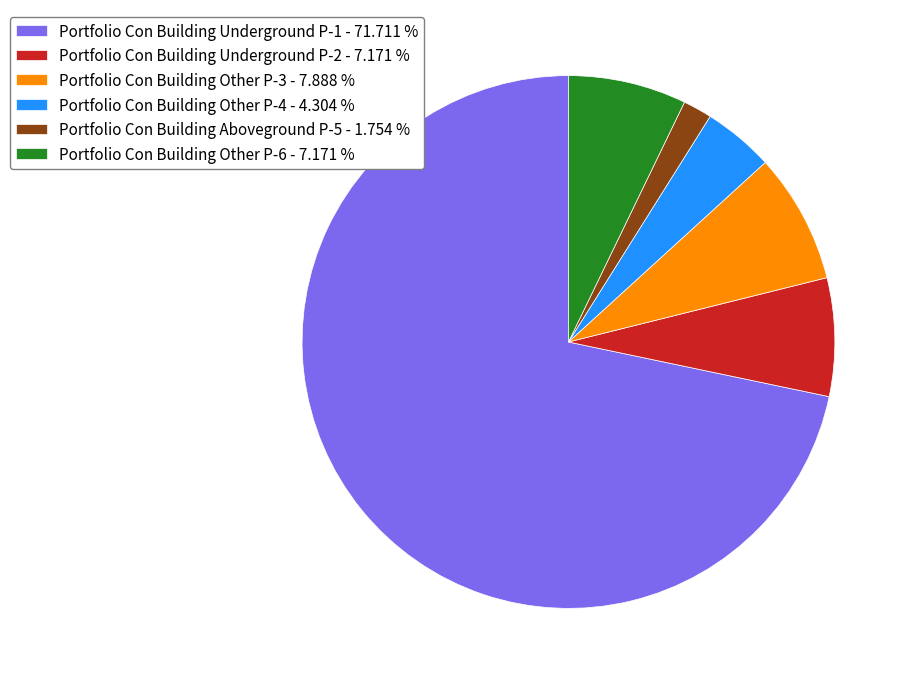

Do Portfolio Con Building Underground P-2 - 7.171 % and Portfolio Con Building Other P-6 - 7.171 % together represent more than half of the pie?

No